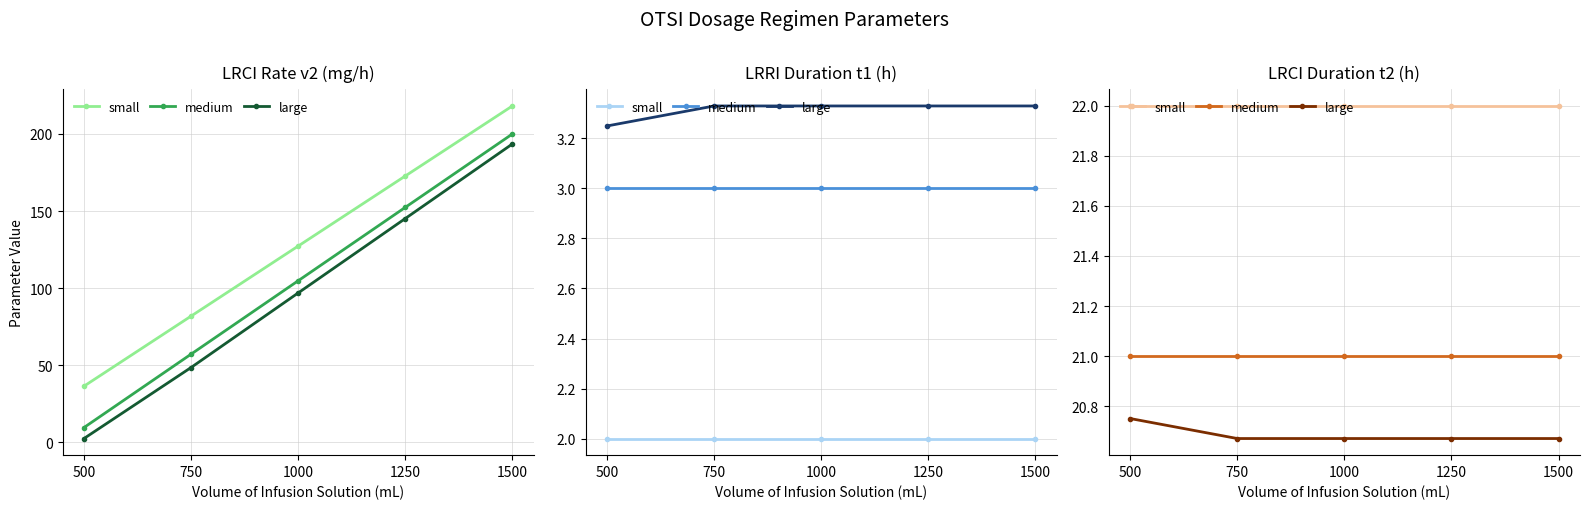

Between 500 and 1500, which is larger?

500